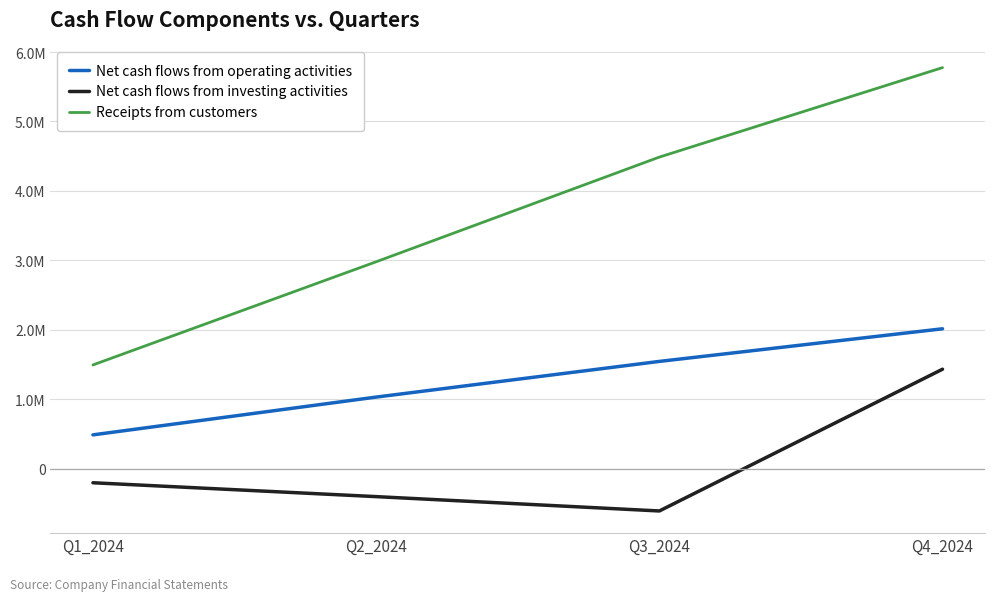

What is the total value across all series at Q4_2024?

9225891